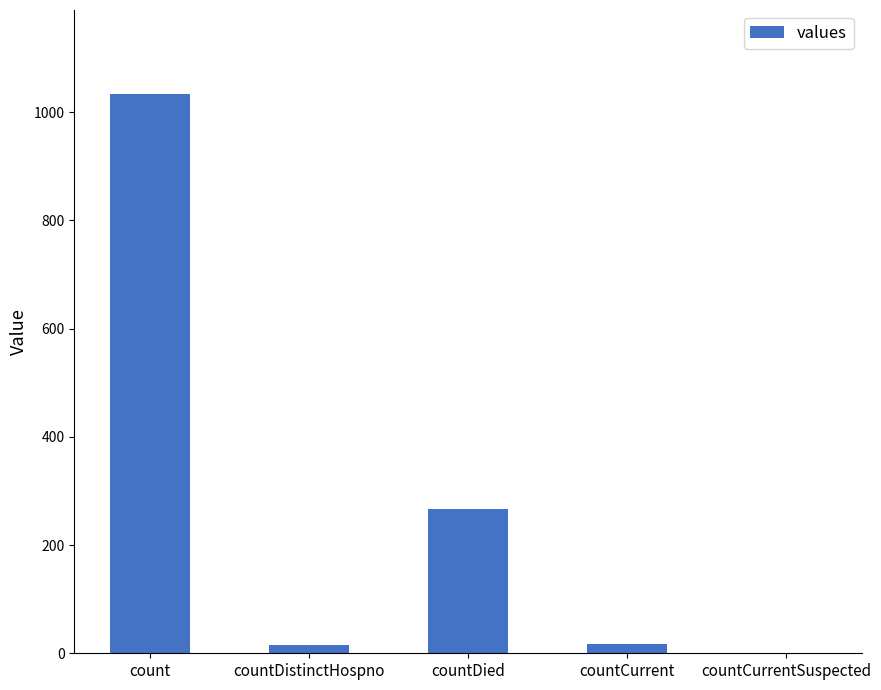

What is the sum of all values?

1334